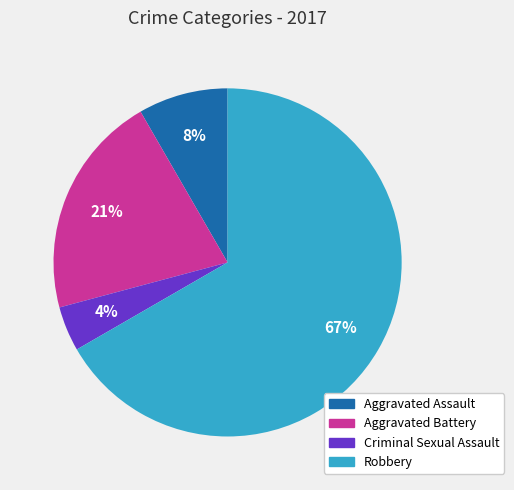

The Aggravated Assault slice represents 20% of the pie. True or false?

False